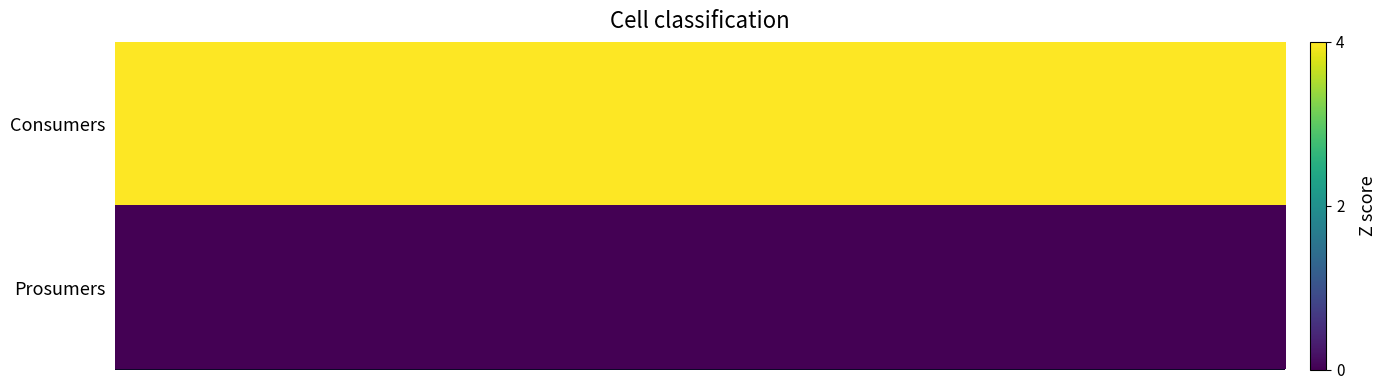

Reading left to right, list all the values displayed in this chart.

row_0: 4	4	4	4	4	4	4	4	4	4	4	4	4	4	4
row_1: 0	0	0	0	0	0	0	0	0	0	0	0	0	0	0